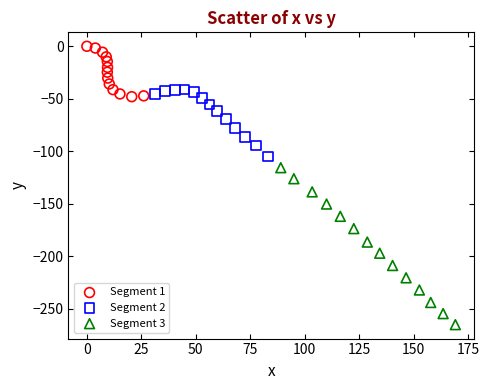

Which series contains the highest Y value?

Segment 1